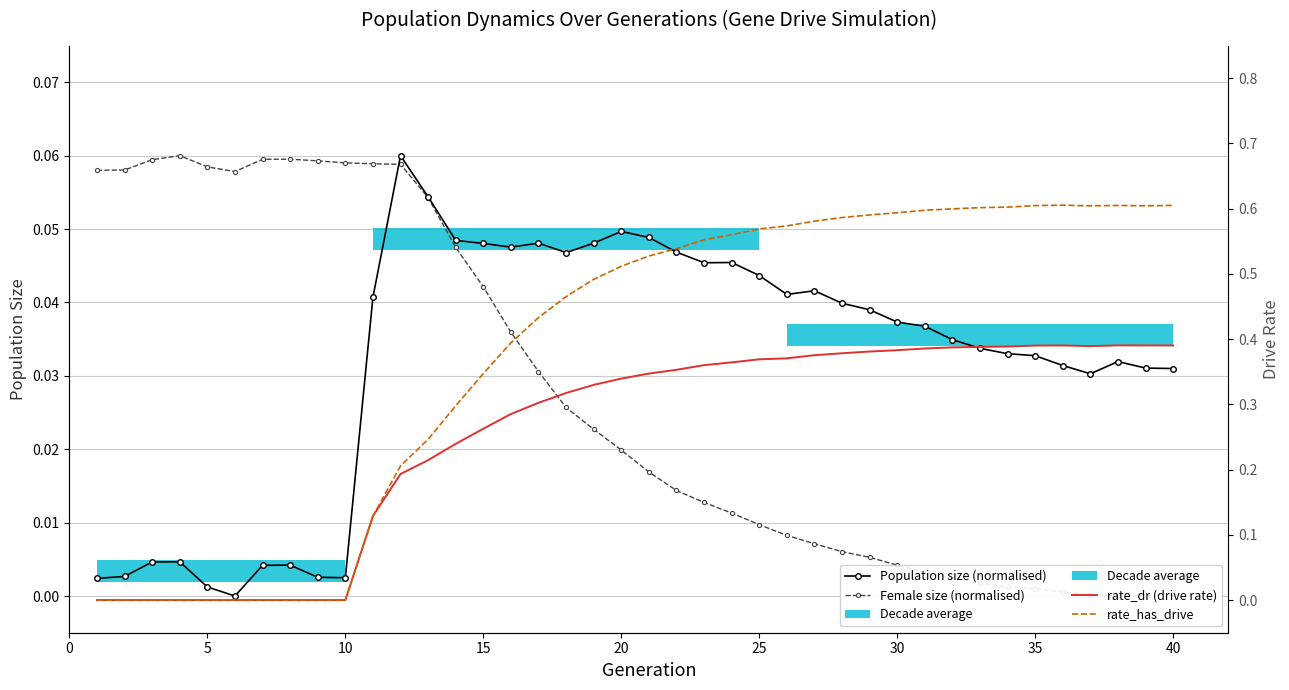

Is the value of Female size (normalised) at 38 greater than the value of Population size (normalised) at 15?

No